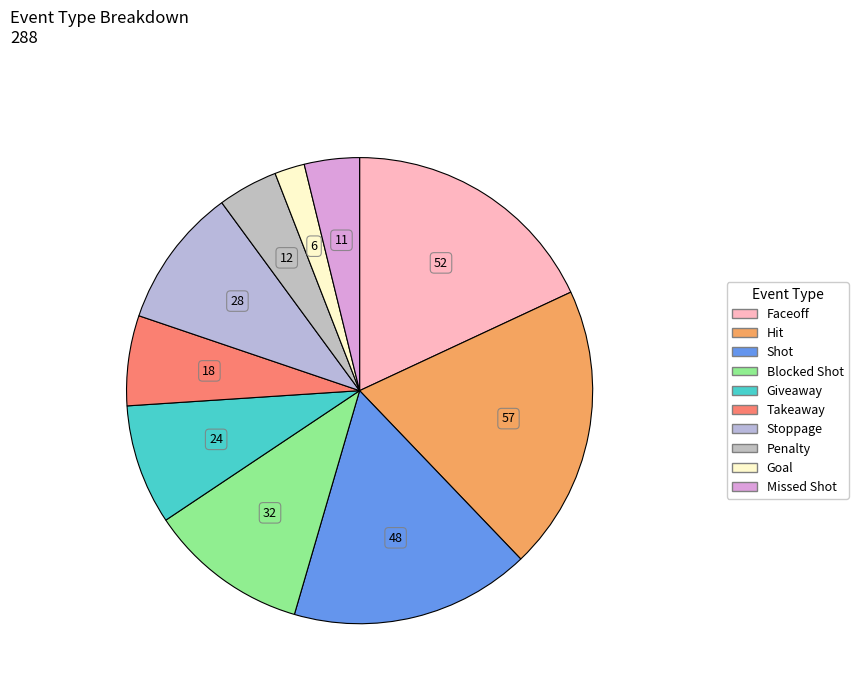

To the nearest percent, what is the difference between the Giveaway and Hit slice percentages?

11%